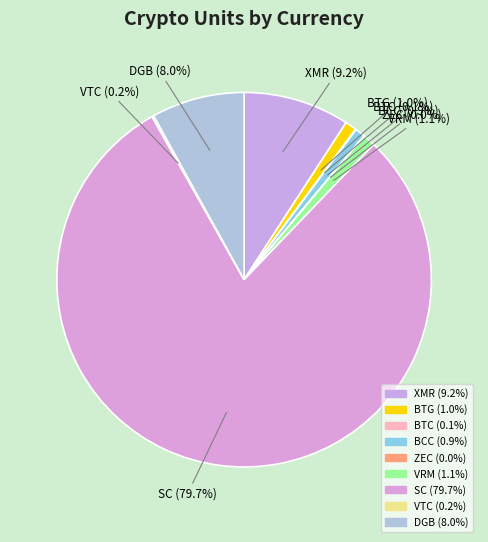

What portion of the pie excludes BTC?

99.9%